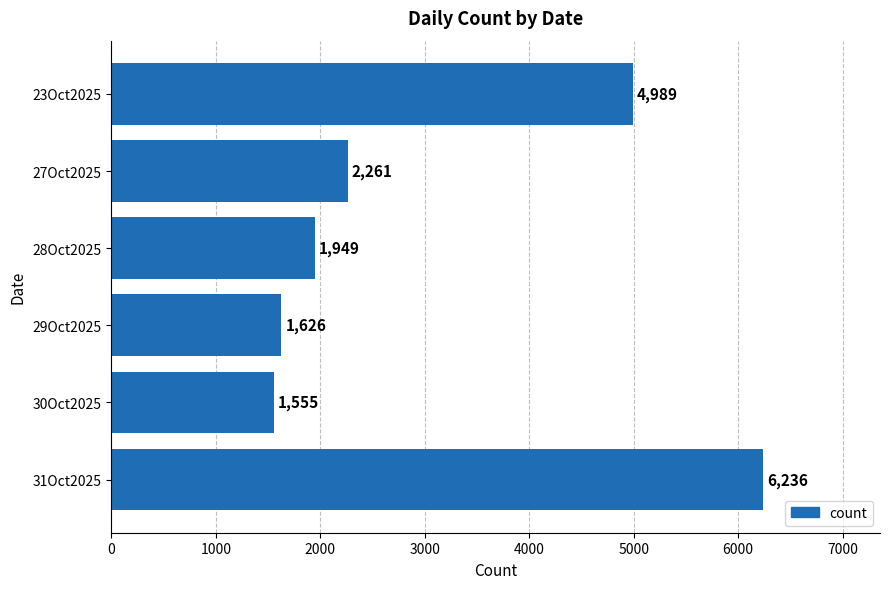

How many values are below 2261?

3